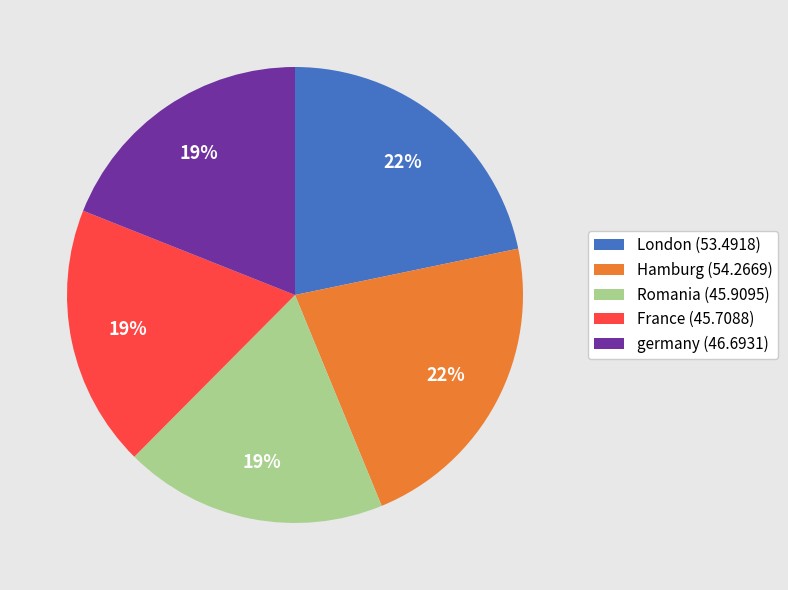

Is there a majority slice in this chart?

No